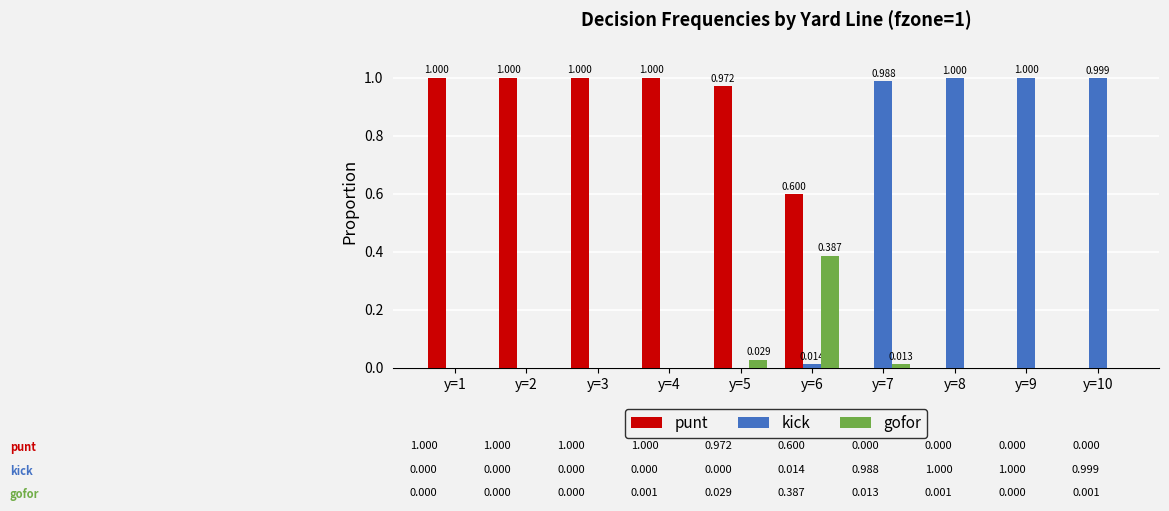

Are the bars grouped side by side (vs. stacked)?

Yes